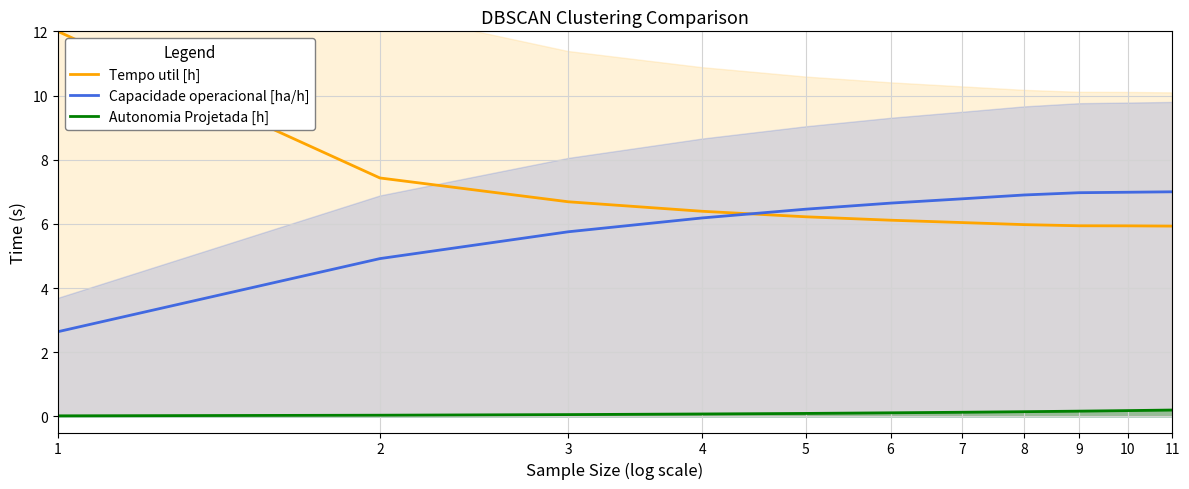

Read the Tempo util [h] value at 10.

5.9